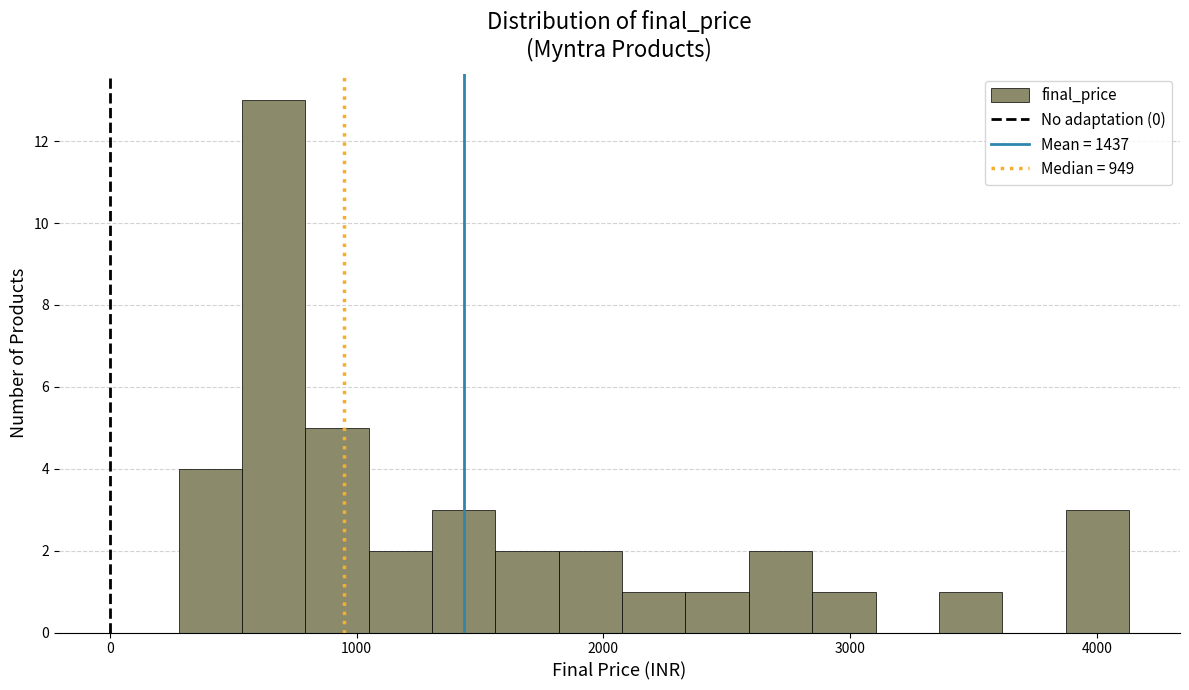

Read against the x-axis, roughly where is the centre of the tallest bar?

700